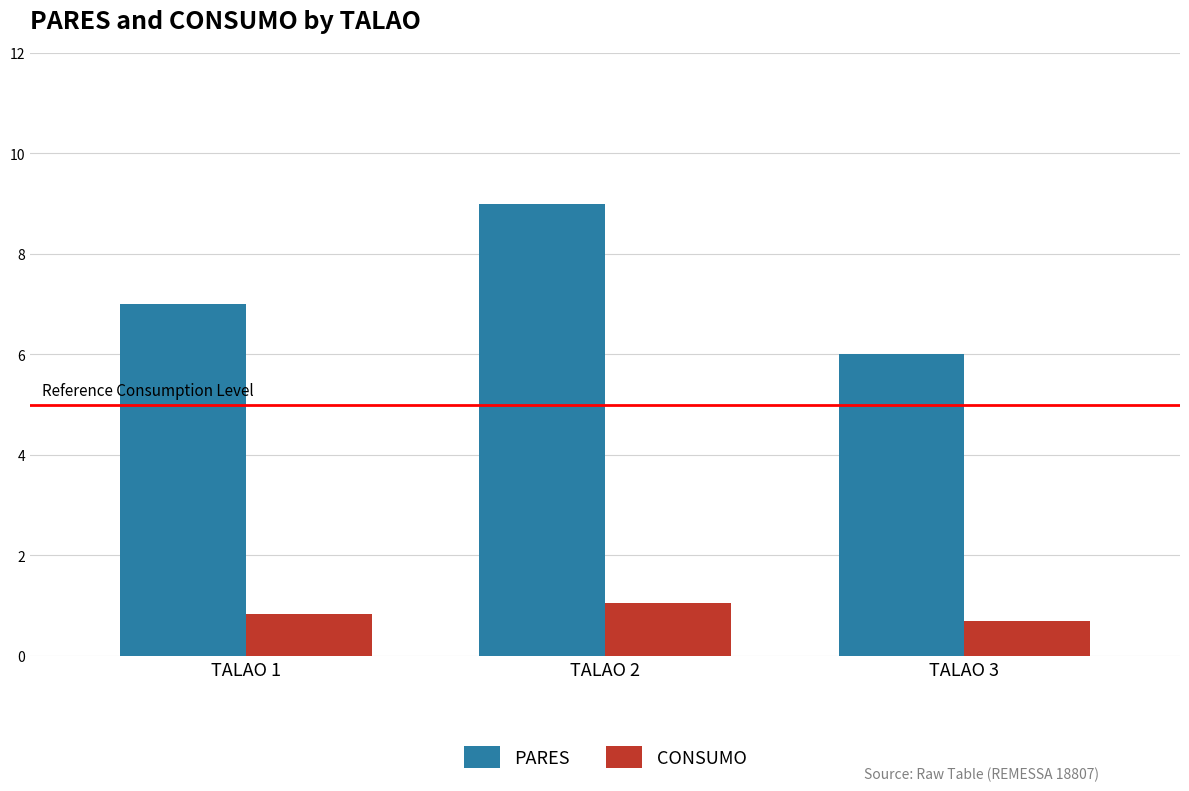

What are all the series names shown in the legend?

PARES, CONSUMO